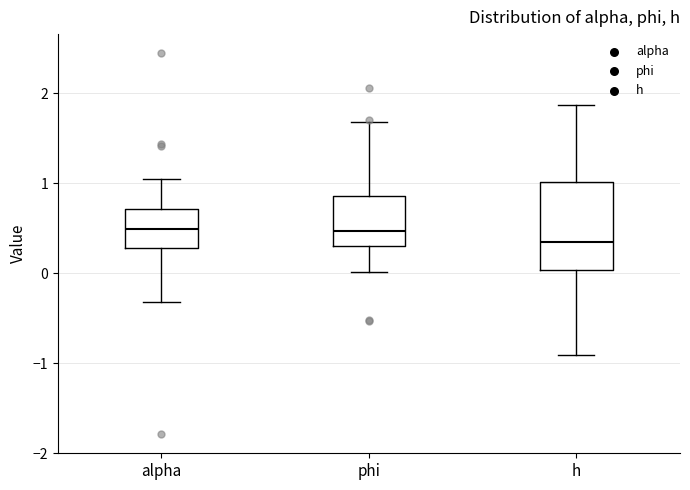

Reading left to right, read every box against the y-axis: the position of its median line, the range the box covers, and the ends of its whiskers. The values are not printed on the chart, so give them approximately, as read against the axis.

alpha: median 0.5, box 0.3 to 0.7, whiskers -0.3 to 1.0
phi: median 0.5, box 0.3 to 0.9, whiskers 0.0 to 1.7
h: median 0.3, box 0.0 to 1.0, whiskers -0.9 to 1.9